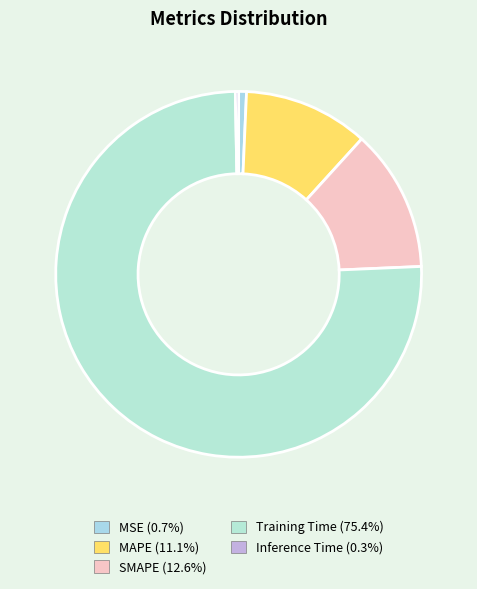

To the nearest percent, what portion does SMAPE represent?

13%